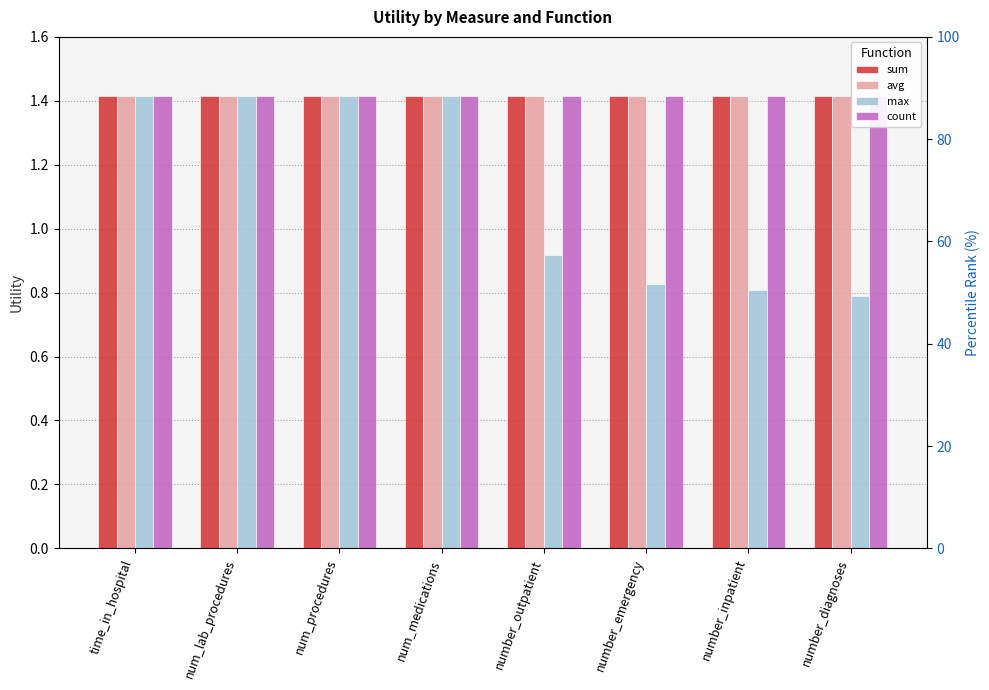

The max series shows 1.4 at num_medications. True or false?

True